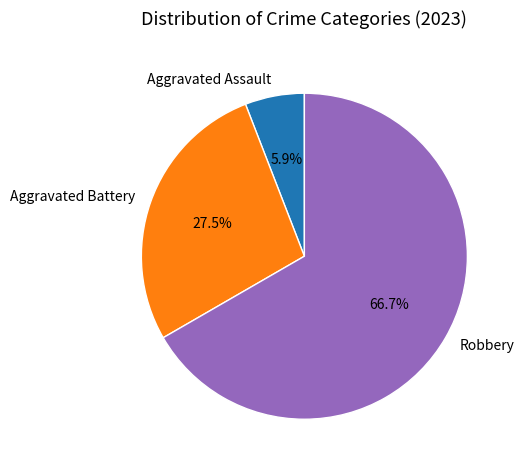

Rank the categories by value from highest to lowest.

Robbery, Aggravated Battery, Aggravated Assault